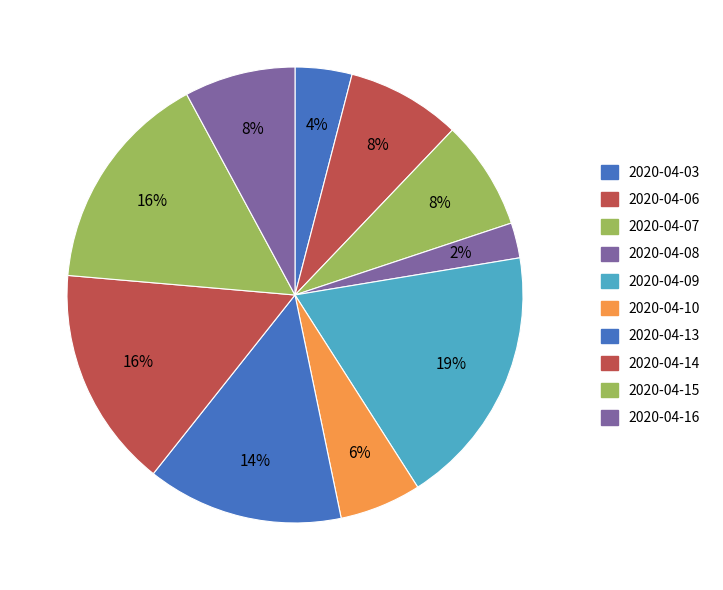

What is the smallest slice in the pie chart?

2020-04-08